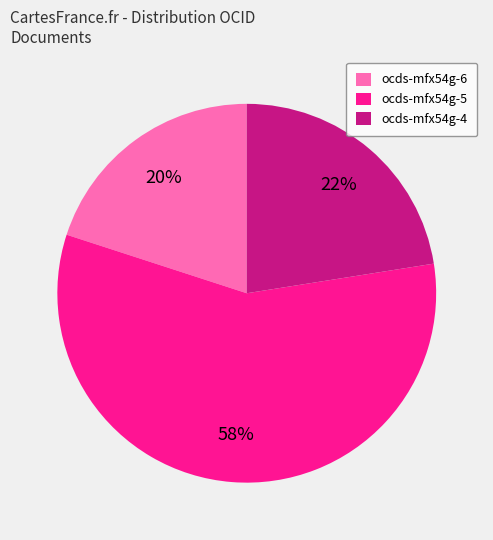

Approximately how many times larger is the value at ocds-mfx54g-5 compared to ocds-mfx54g-6?

2.9